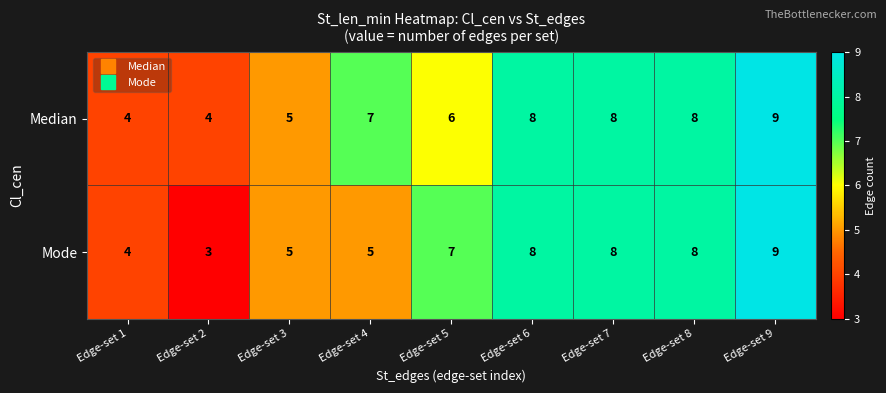

At which label does Median reach its peak?

Edge-set 9